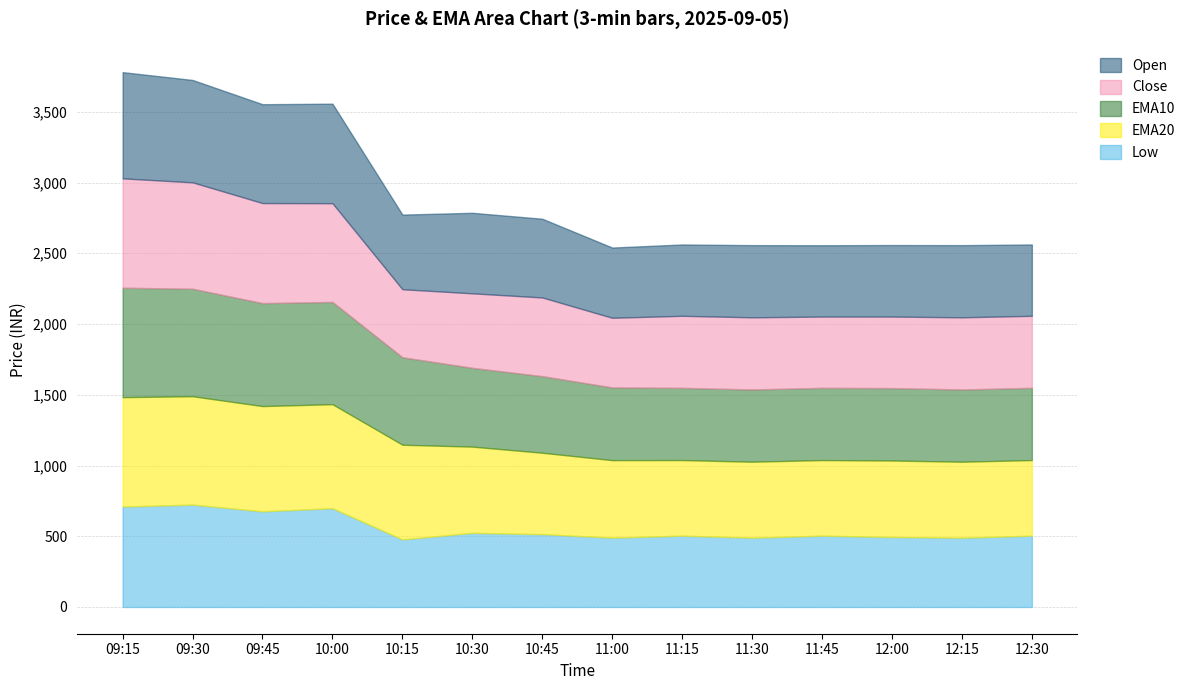

True or false: ema10 and low cross at least once.

False